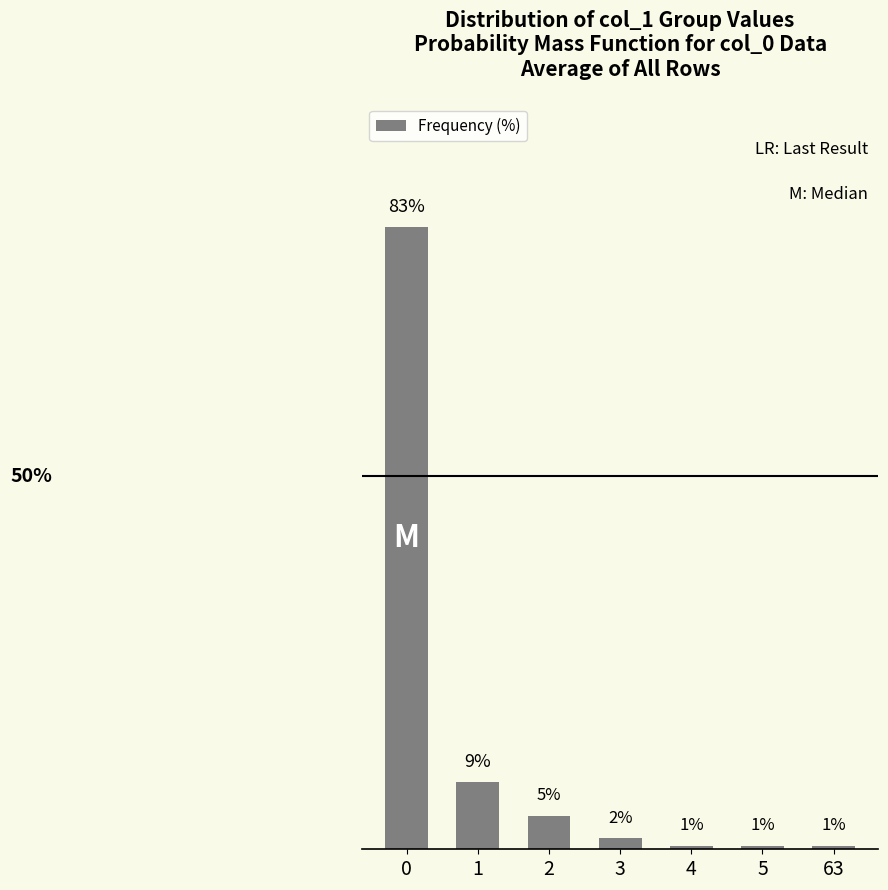

Does the chart contain any negative values?

No